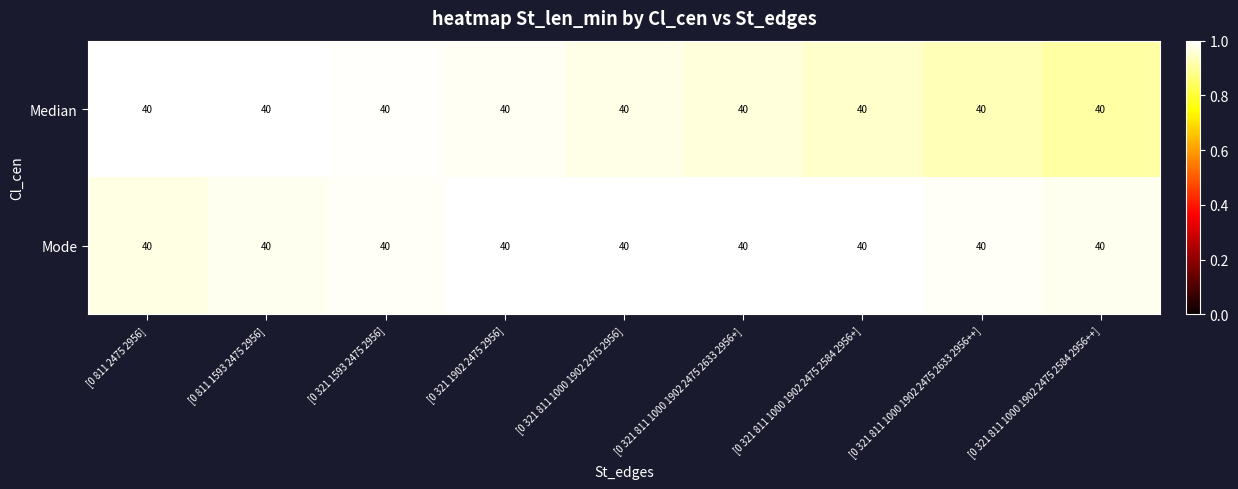

List the series in order of their peak value, lowest first.

Mode, Median